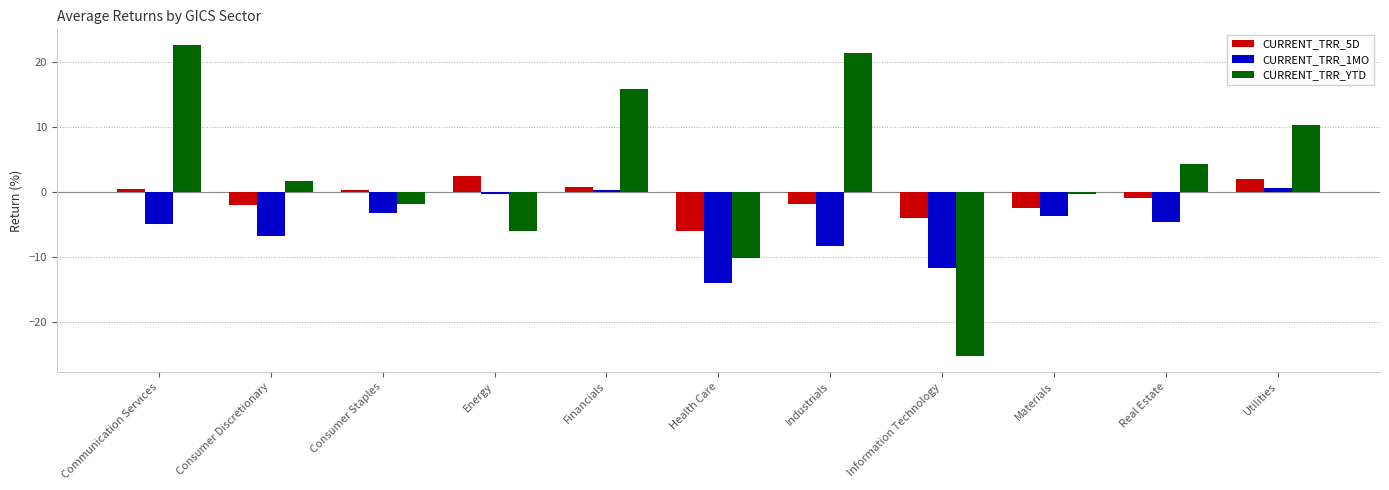

Where does the CURRENT_TRR_1MO series first go above -4?

Consumer Staples